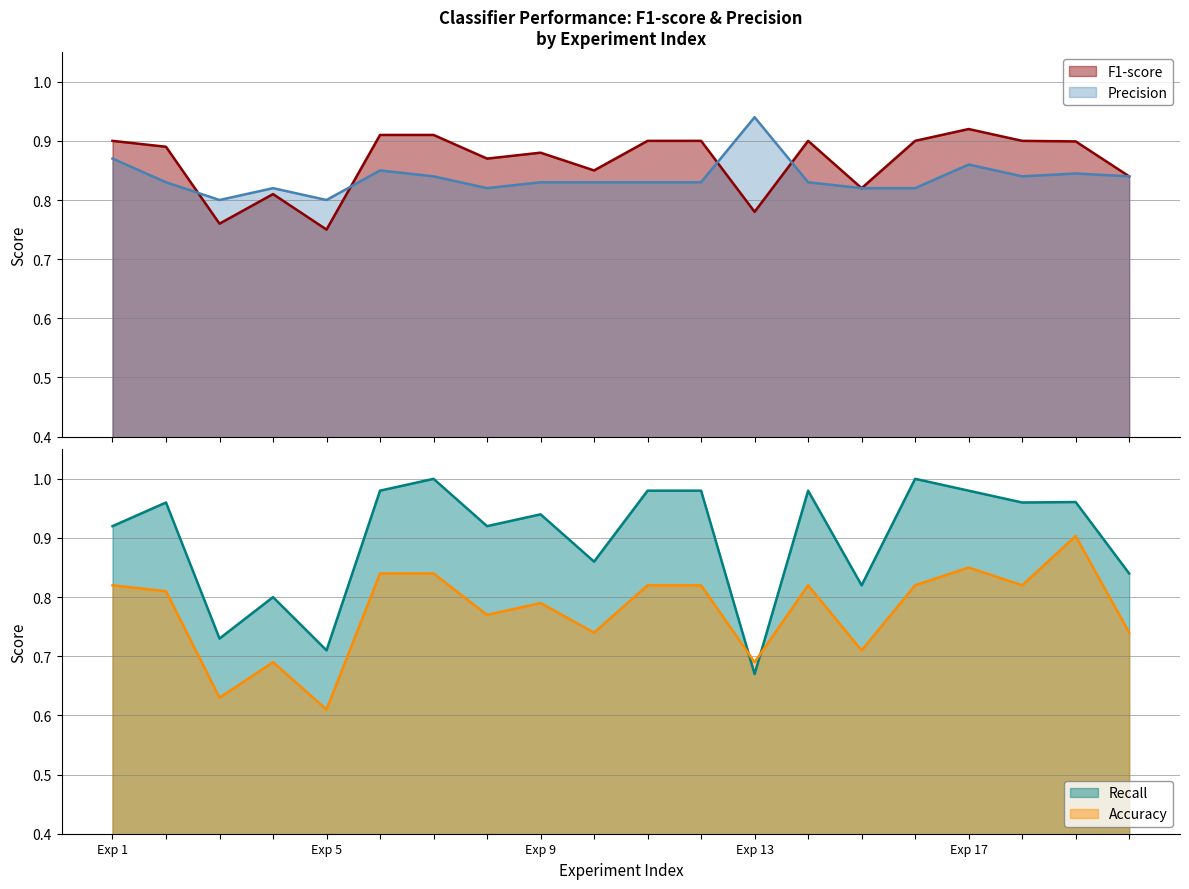

In Precision, how many points are lower than both neighbors (excluding endpoints)?

4